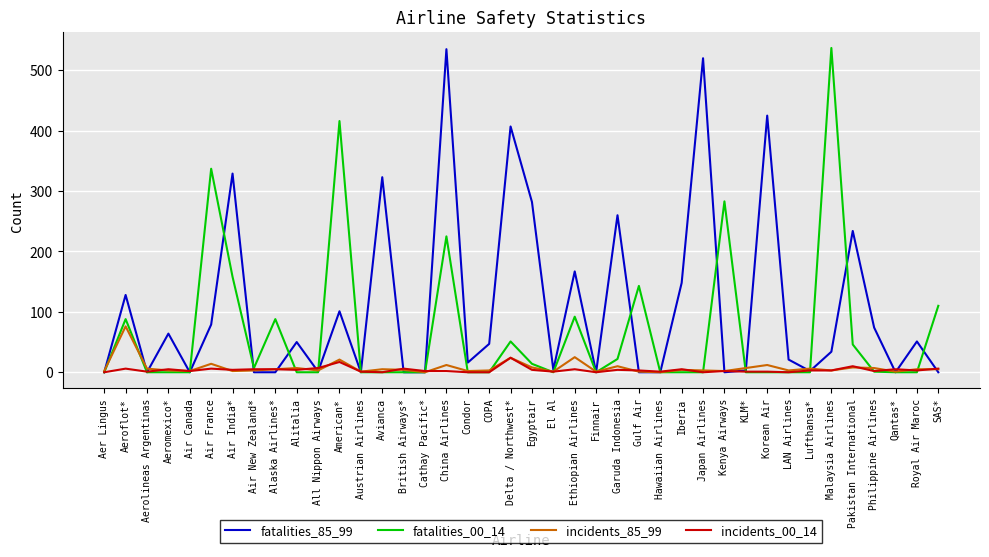

What is the total value across all series at American*?

555